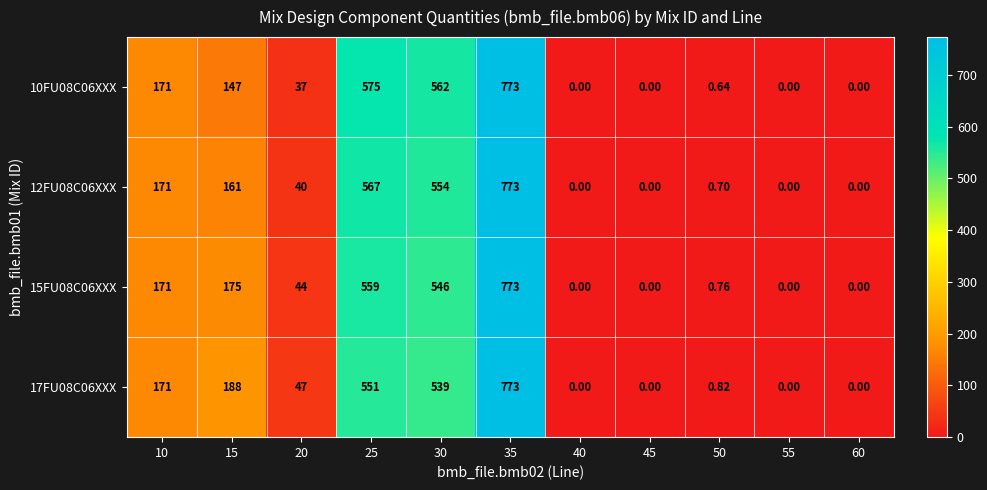

Which label corresponds to the largest value in the chart?

35